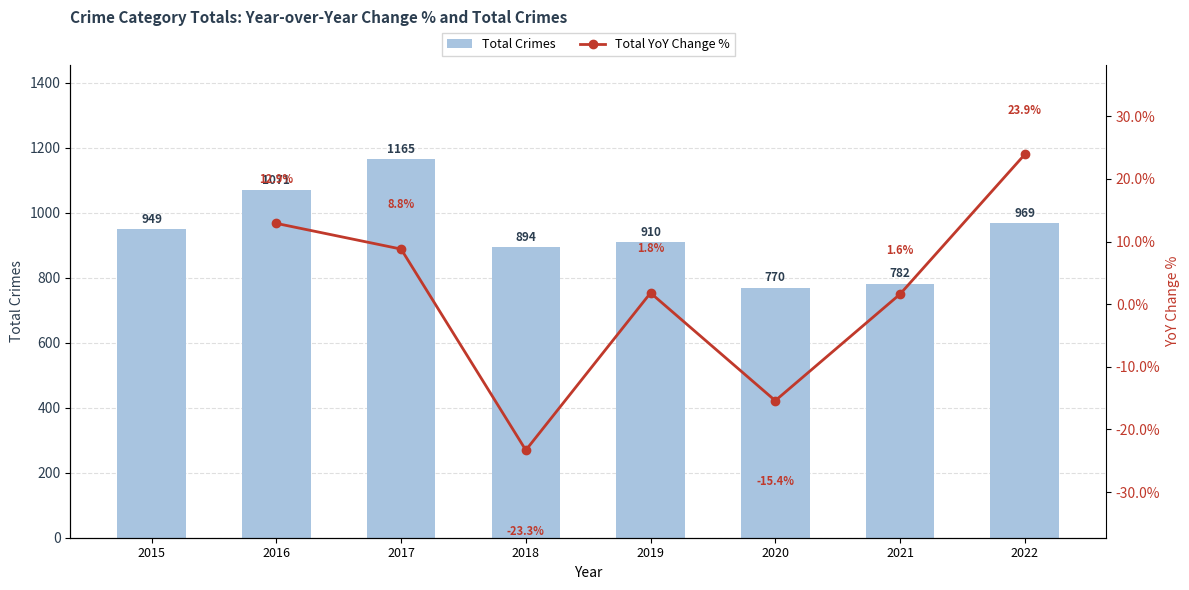

List the series in order of their peak value, lowest first.

Total Crimes, Total YoY Change %